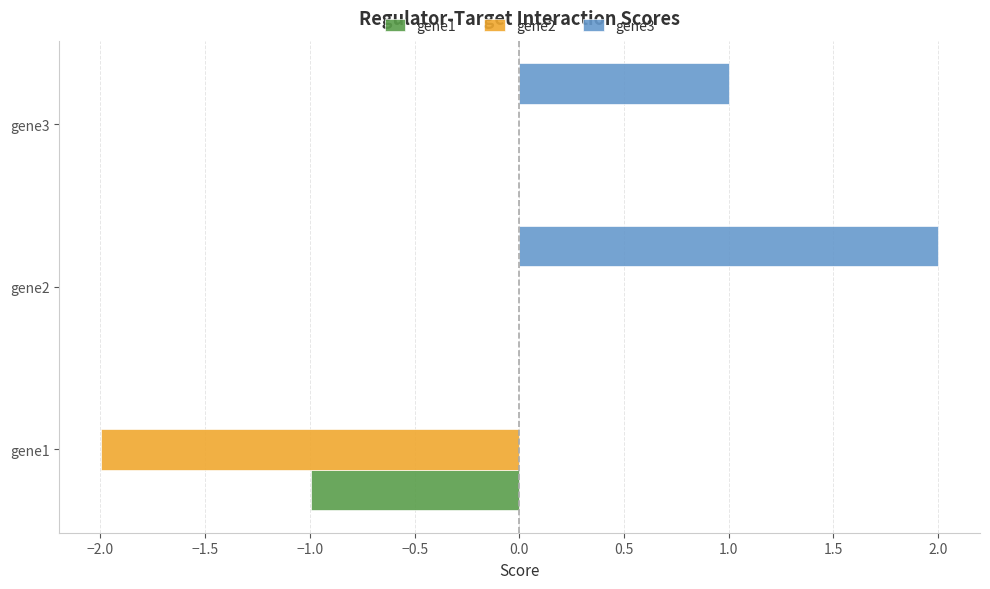

Which label corresponds to the largest value in the chart?

gene2